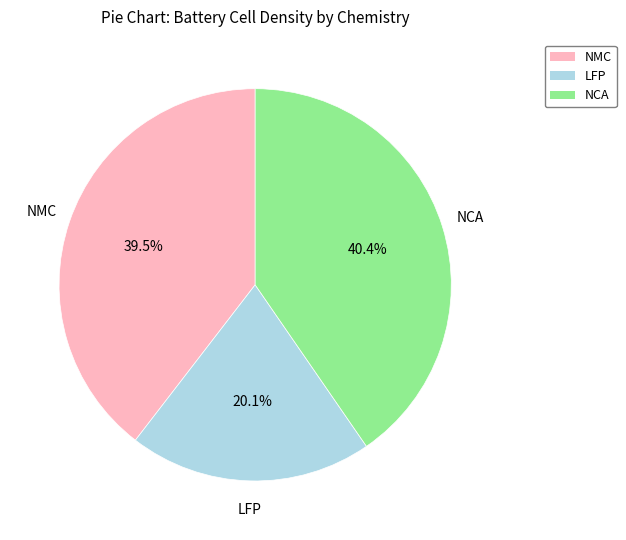

The NMC slice represents 3% of the pie. True or false?

False